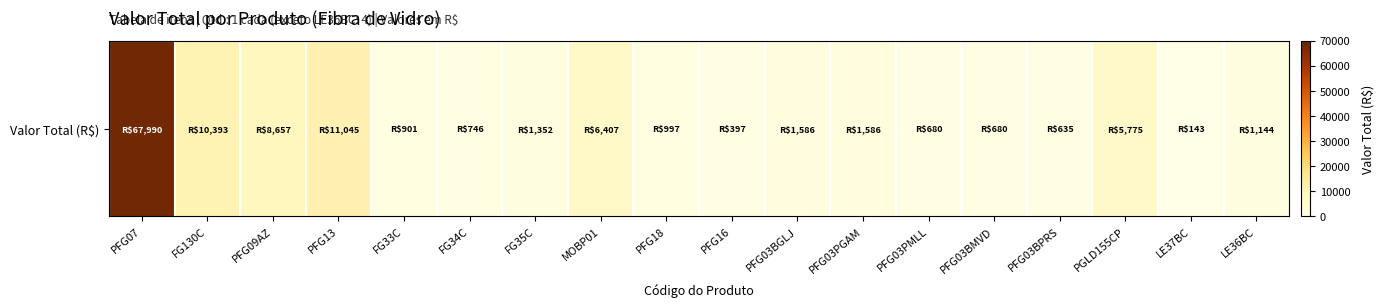

What is the maximum value shown in the chart?

67990.0